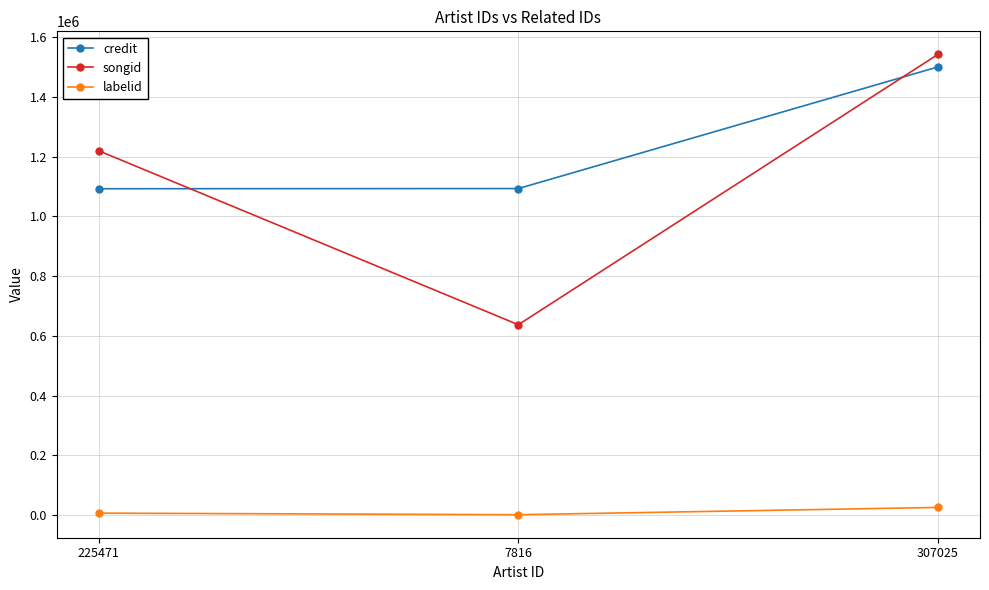

At which category is the sum across all series the highest?

307025